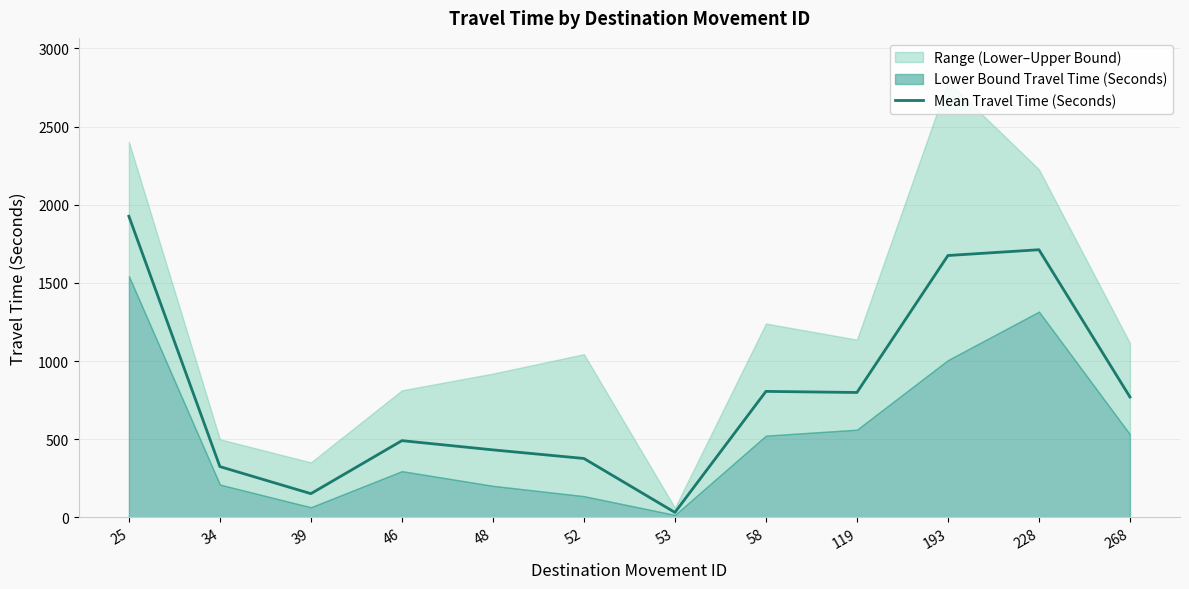

What is the minimum value shown in the chart?

32